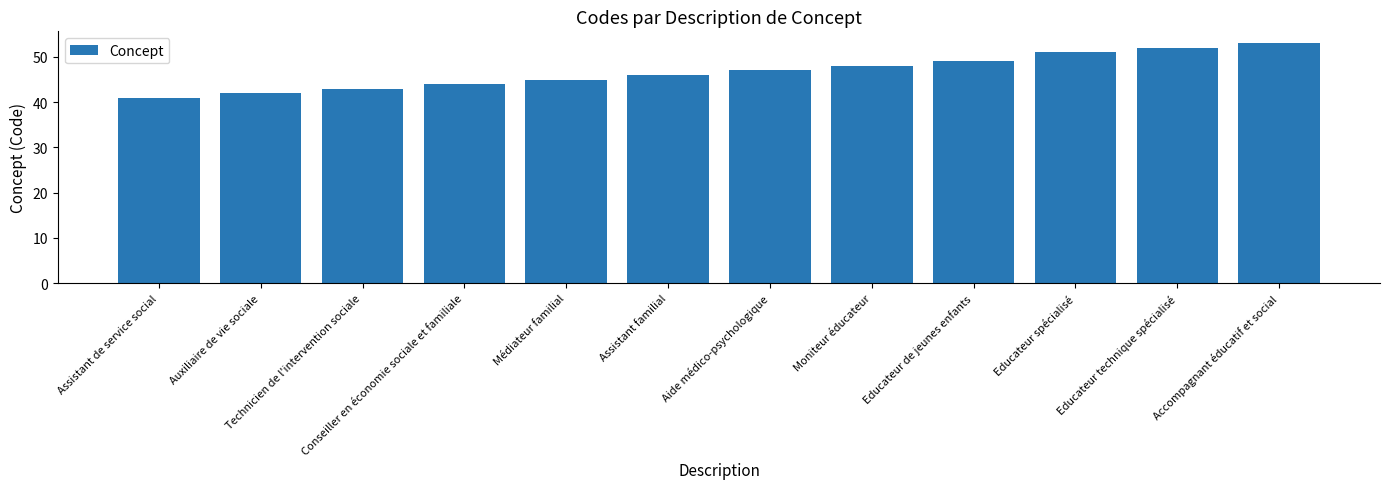

List the labels in order of value, smallest first.

Assistant de service social, Auxiliaire de vie sociale, Technicien de l'intervention sociale, Conseiller en économie sociale et familiale, Médiateur familial, Assistant familial, Aide médico-psychologique, Moniteur éducateur, Educateur de jeunes enfants, Educateur spécialisé, Educateur technique spécialisé, Accompagnant éducatif et social